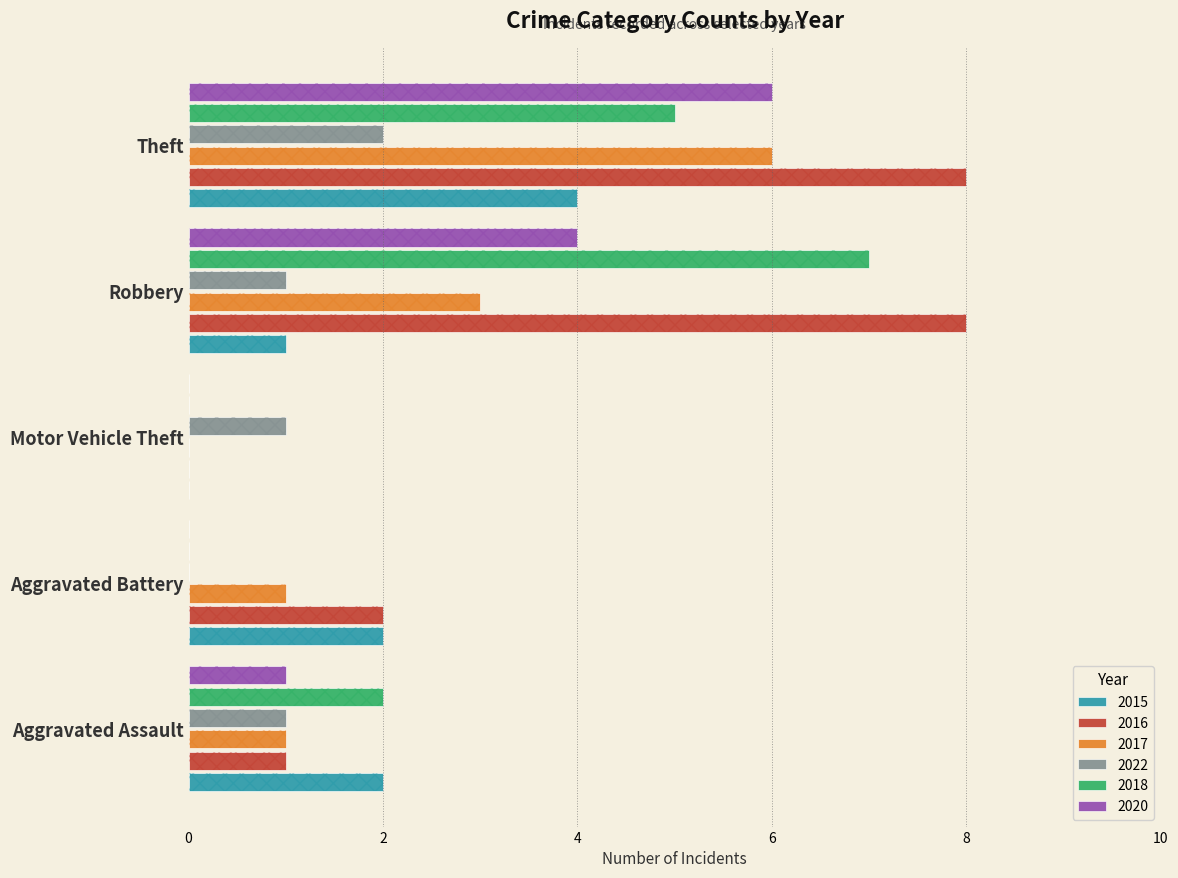

How many 2017 values are between 1 and 3?

3